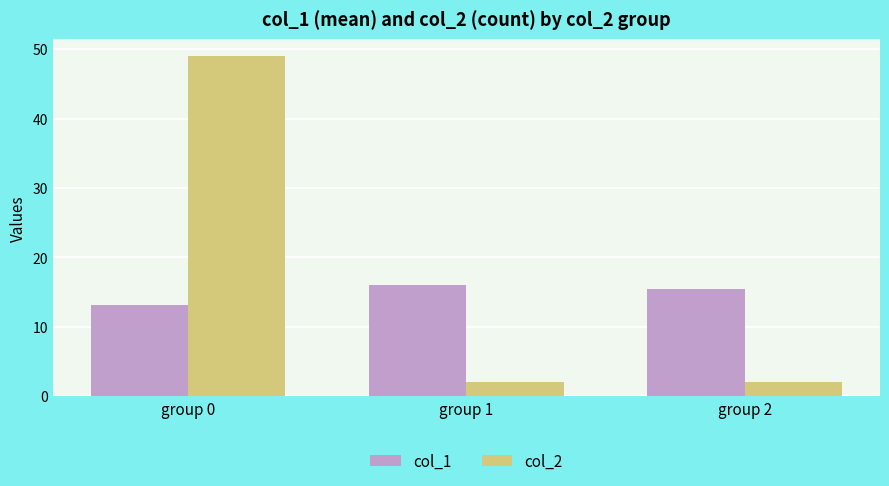

Rank the series at group 2 from lowest to highest value.

col_2, col_1